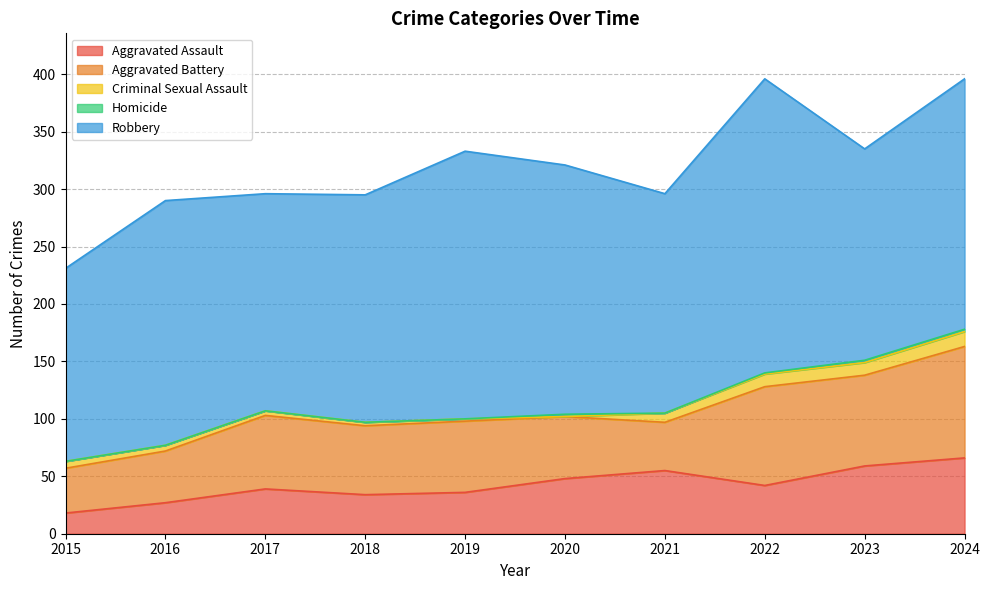

Is the value of Homicide at 2019 greater than the value of Robbery at 2019?

No